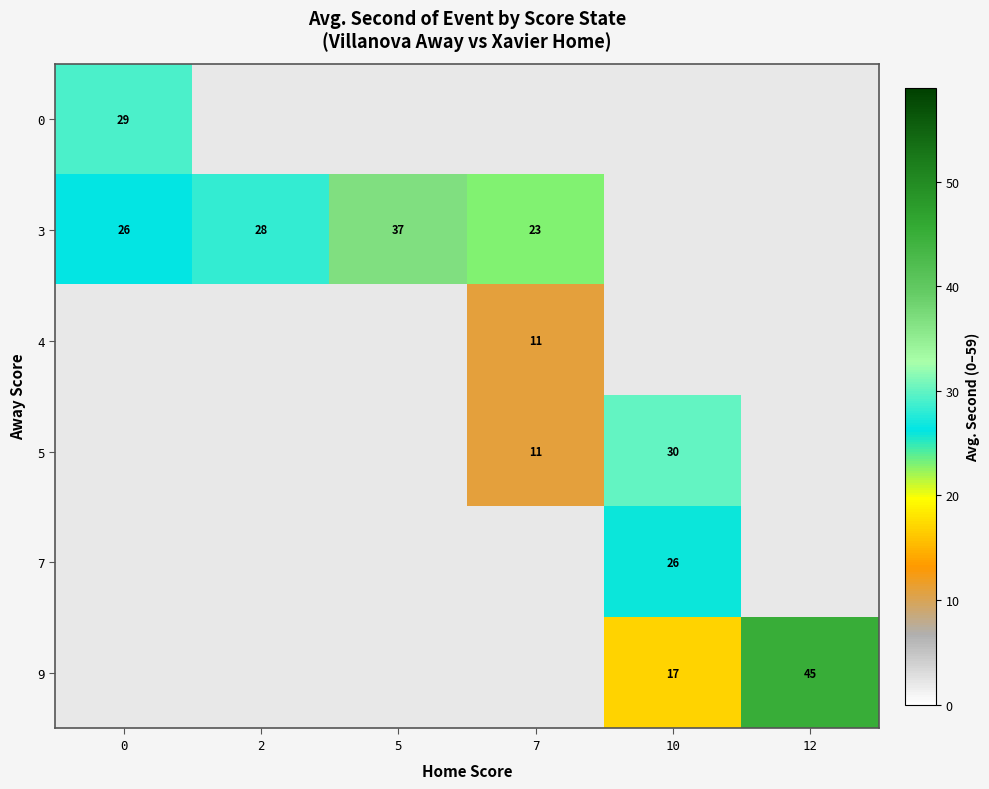

True or false: 7 has a value of 14.9 at 10.

False